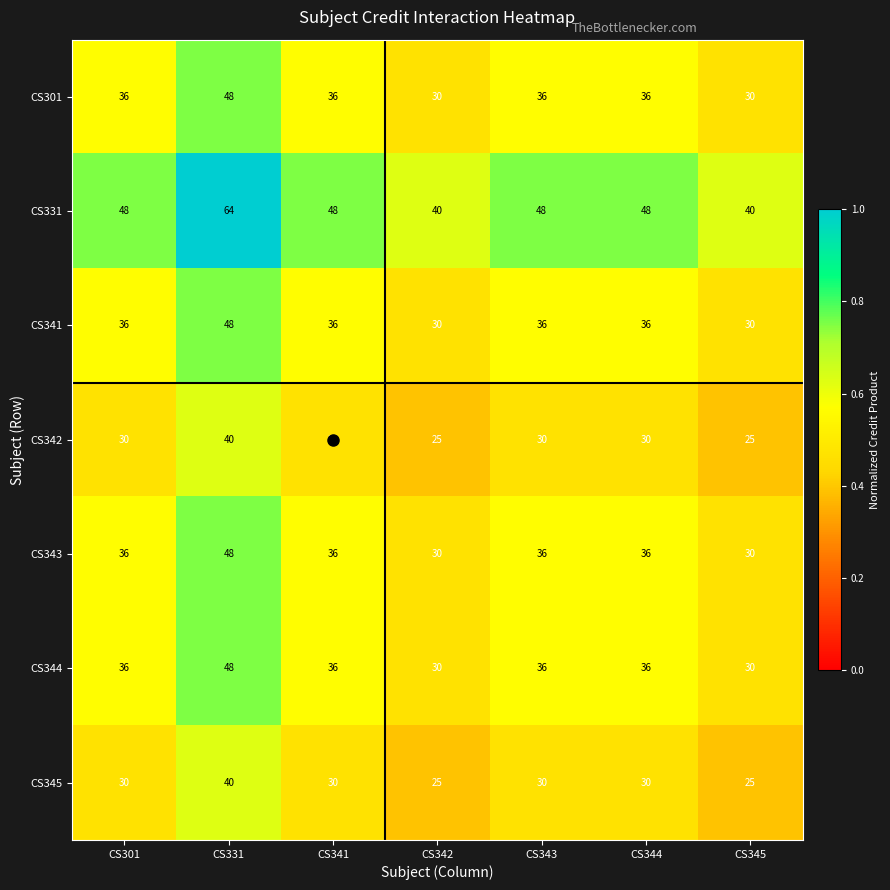

The CS344 series shows 47 at CS345. True or false?

False